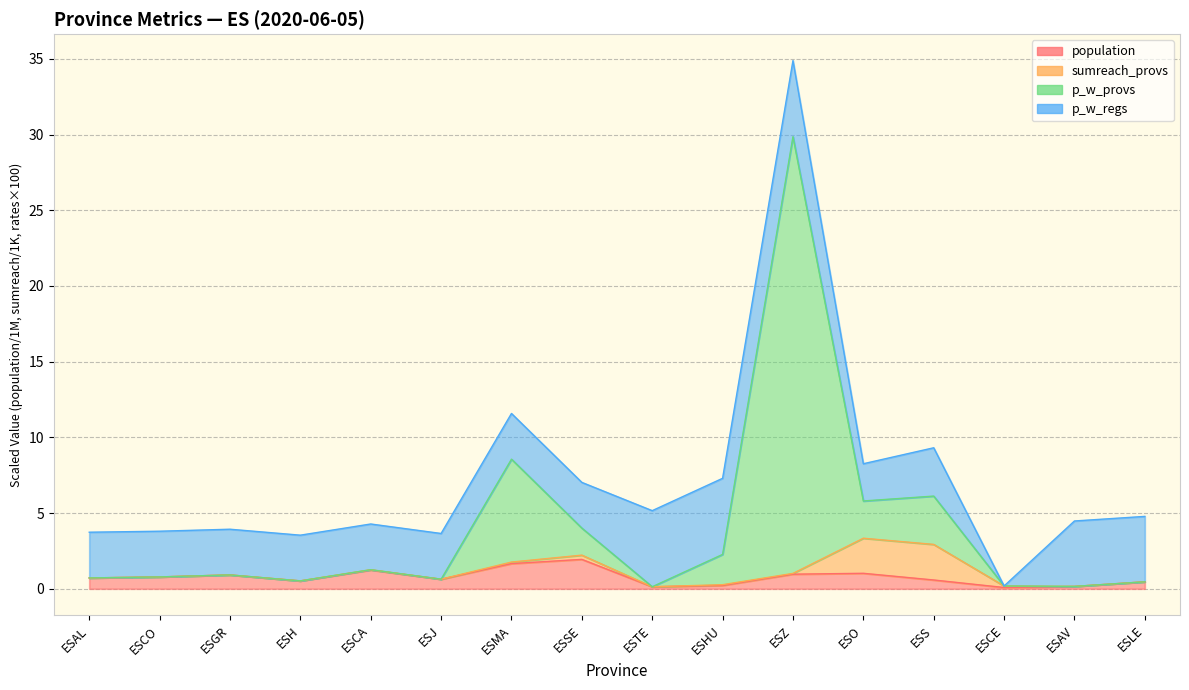

What is the difference between the maximum and minimum values in the population series?

1.9